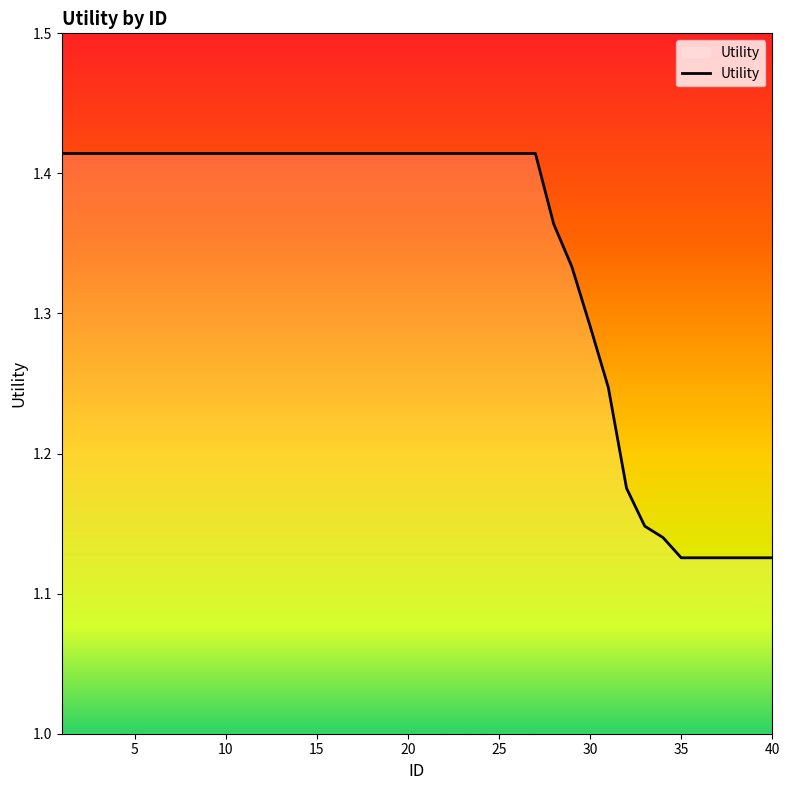

What is the difference between the maximum and minimum values?

0.3